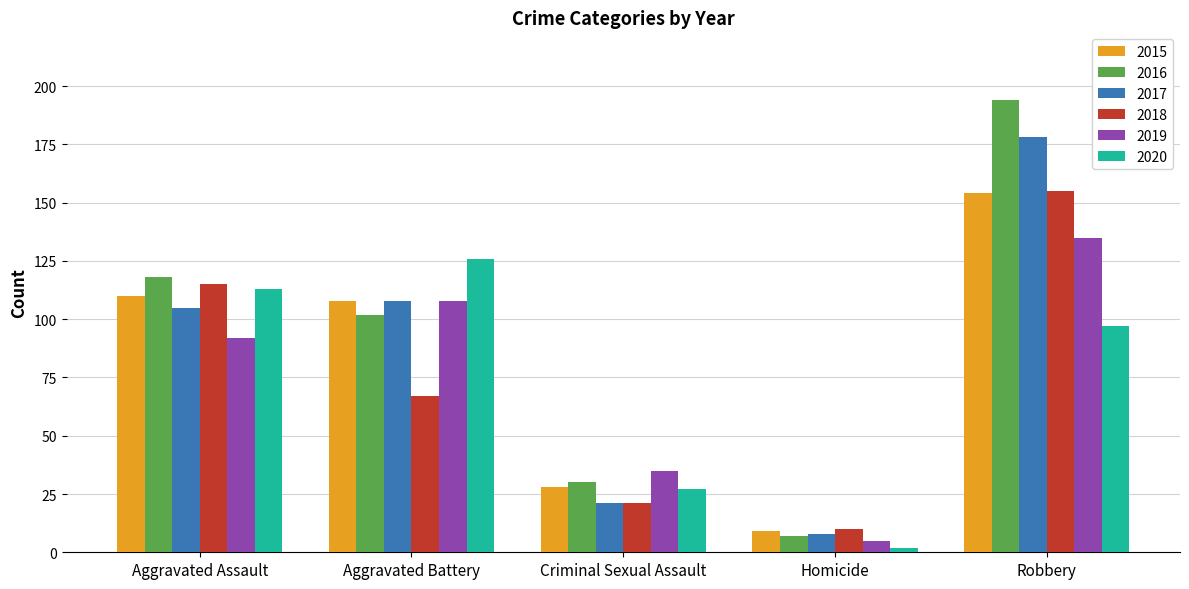

At which label is 2015 closest to 81?

Aggravated Battery